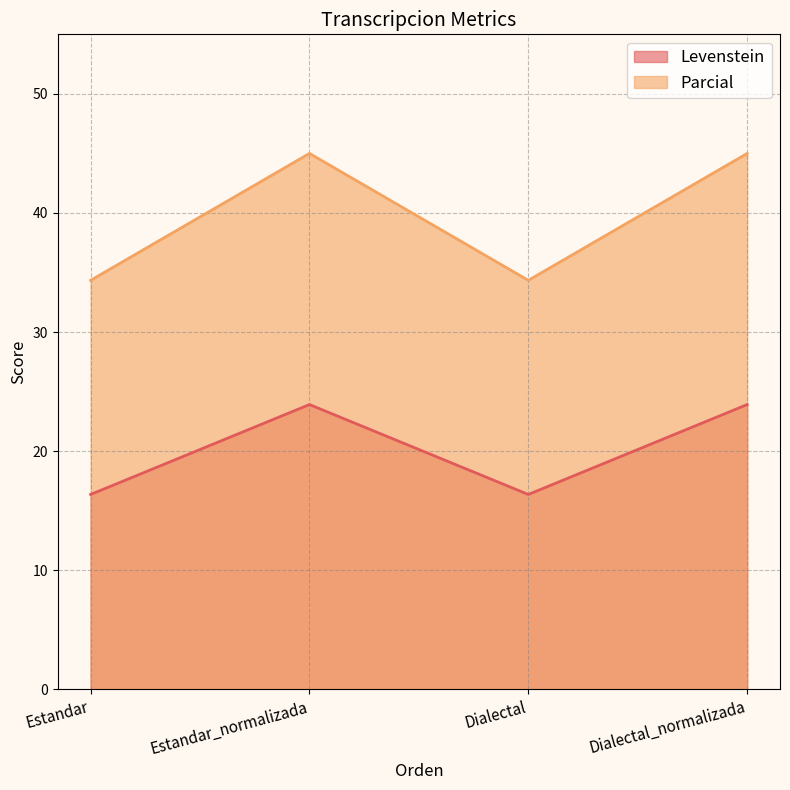

Does the chart display data point markers on the line(s)?

No